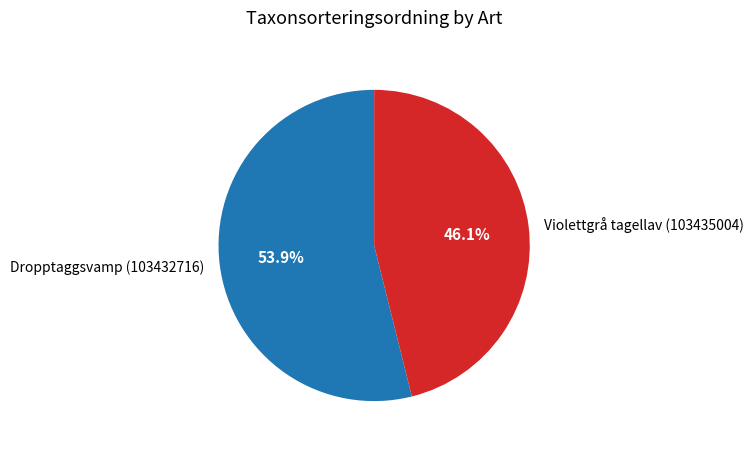

What is the smallest slice in the pie chart?

Violettgrå tagellav (103435004)